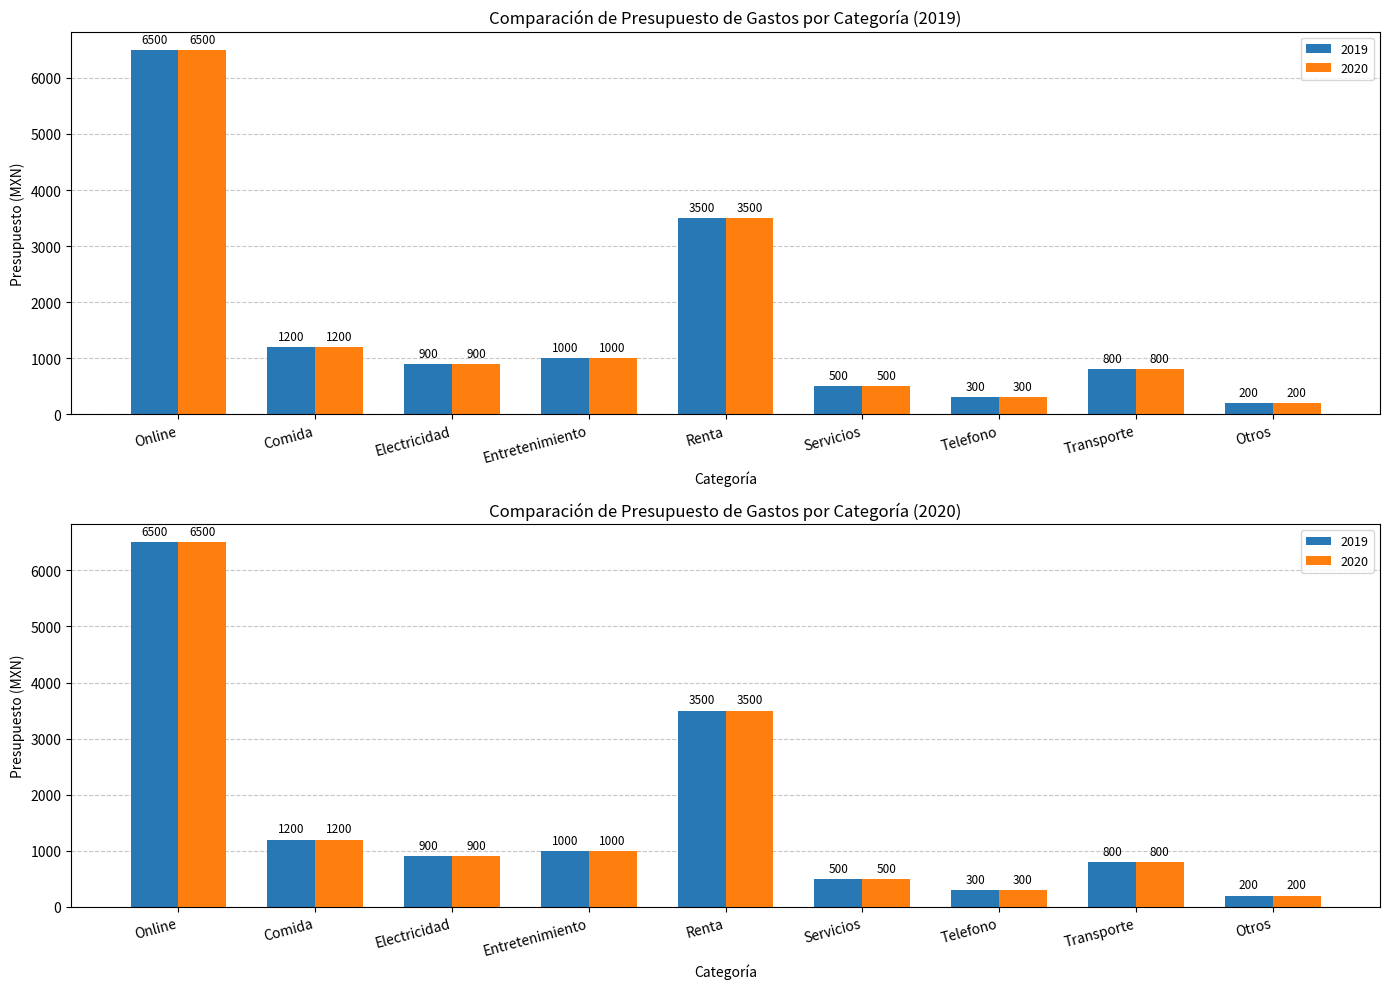

The 2020 series shows 300 at Telefono. True or false?

True